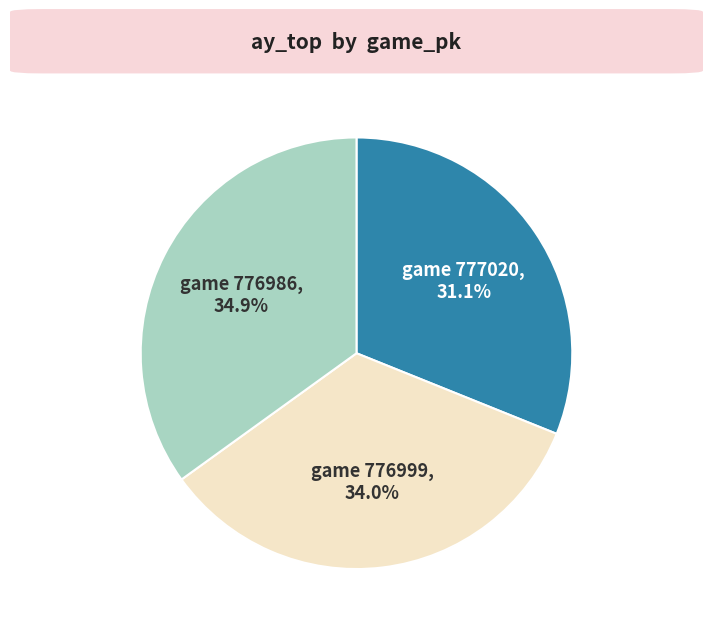

Does any single category account for the majority?

No